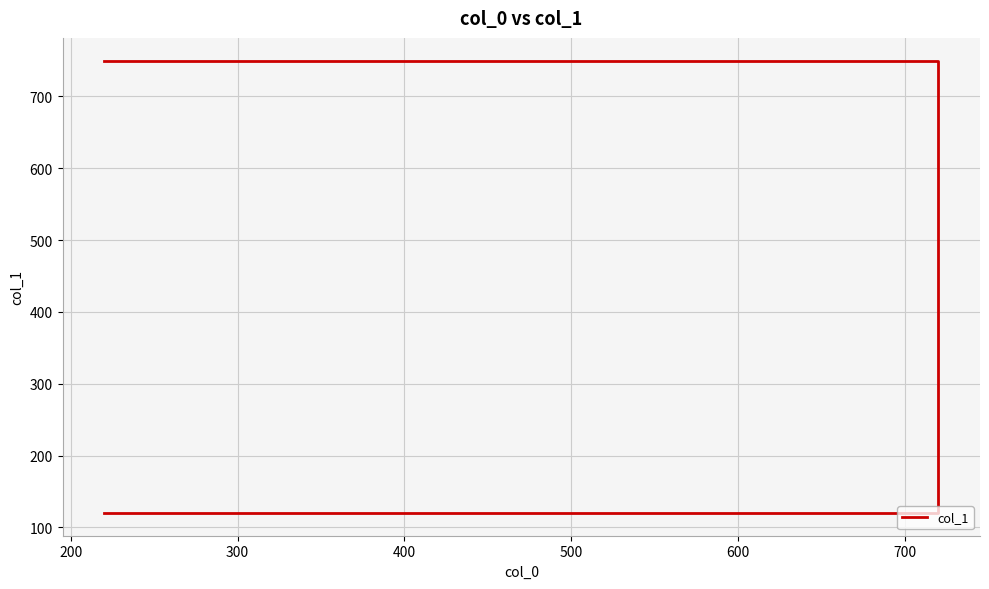

What is the sum of all values?

1740